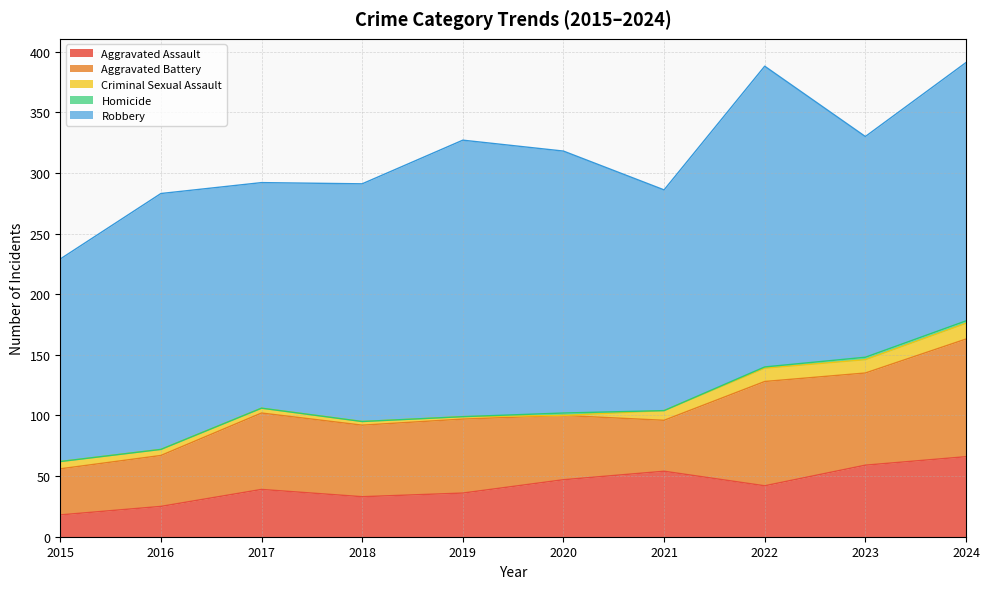

At how many categories does at least one series exceed 246?

1